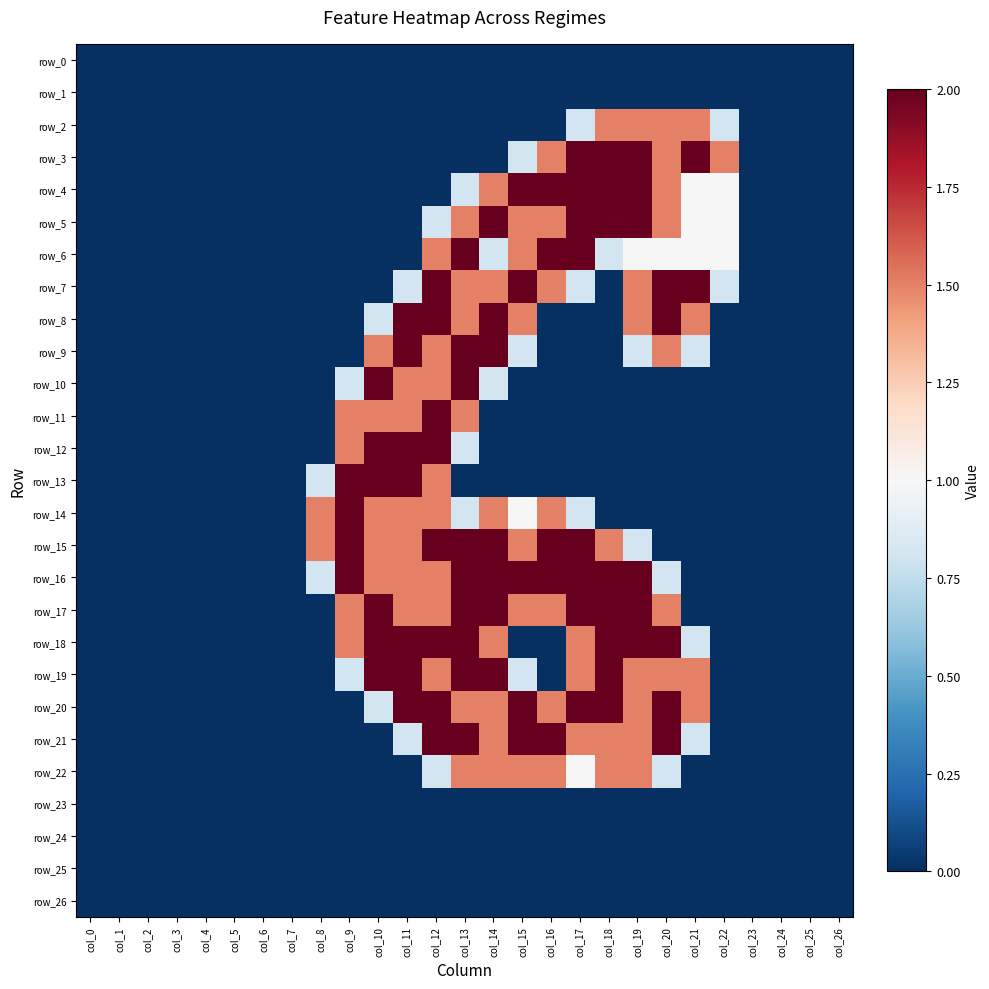

Is it true that row_14 equals 1.5 at col_12?

True